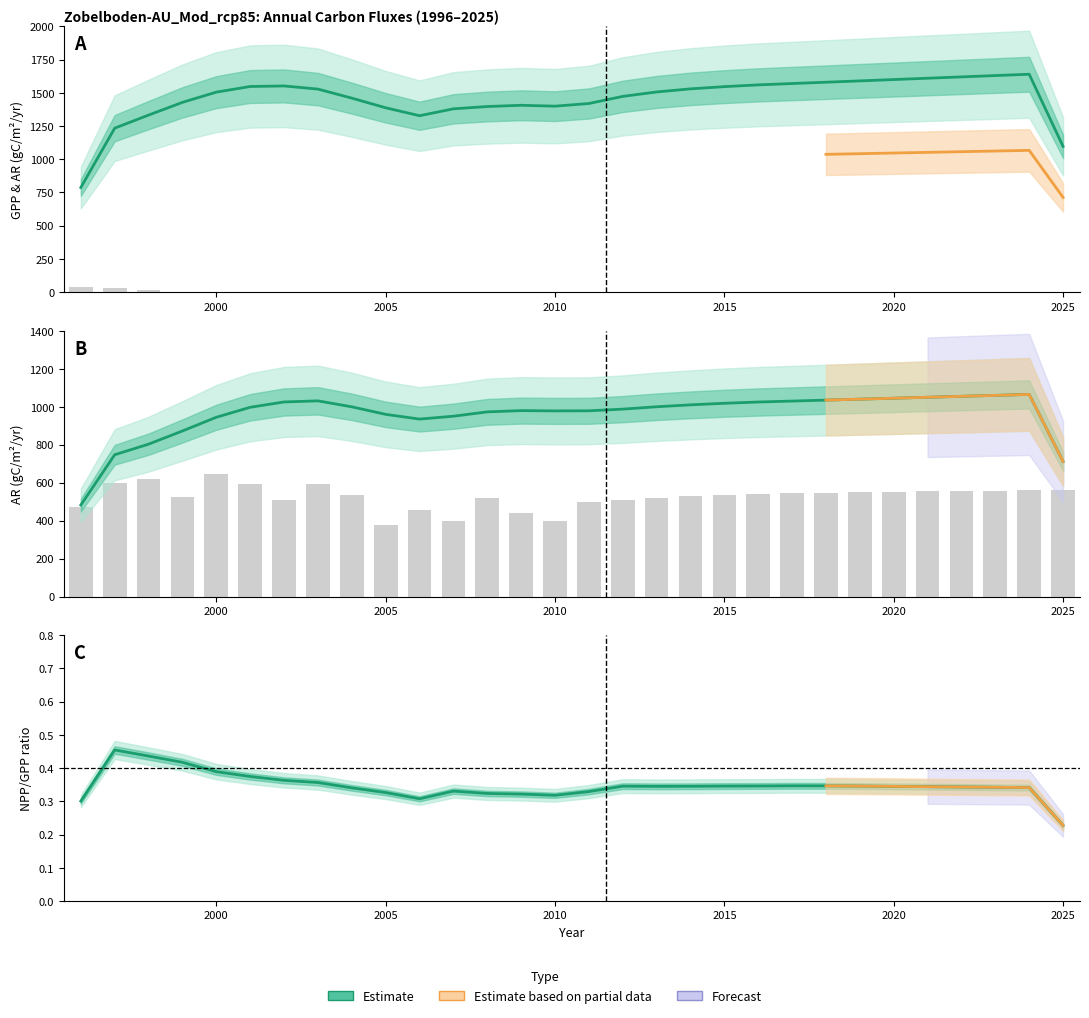

What is the difference between the highest and lowest values at 2023?

1630.0